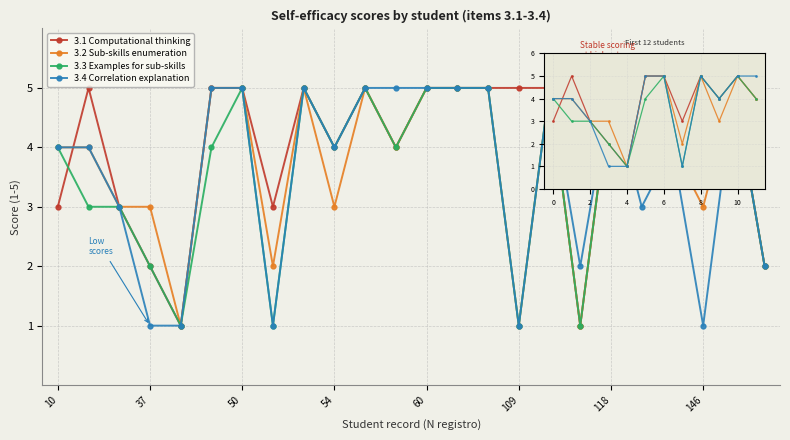

True or false: 3.2 Sub-skills enumeration has more than 2 interior local peaks.

True